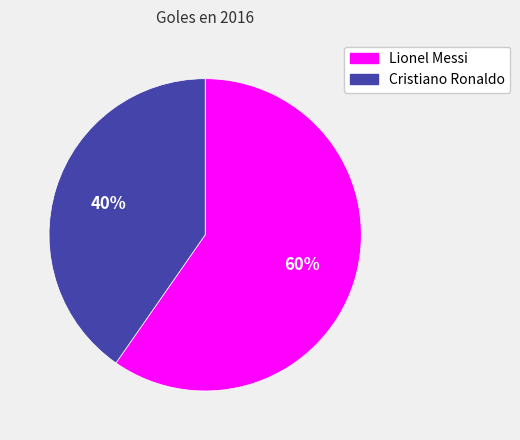

To the nearest percent, what is the average slice percentage?

50%